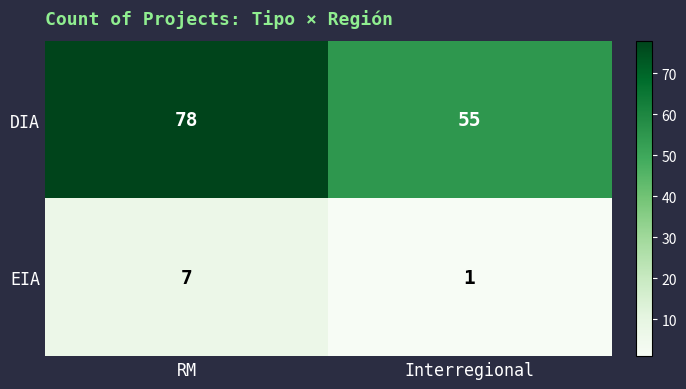

What is the total value across all series at Interregional?

56